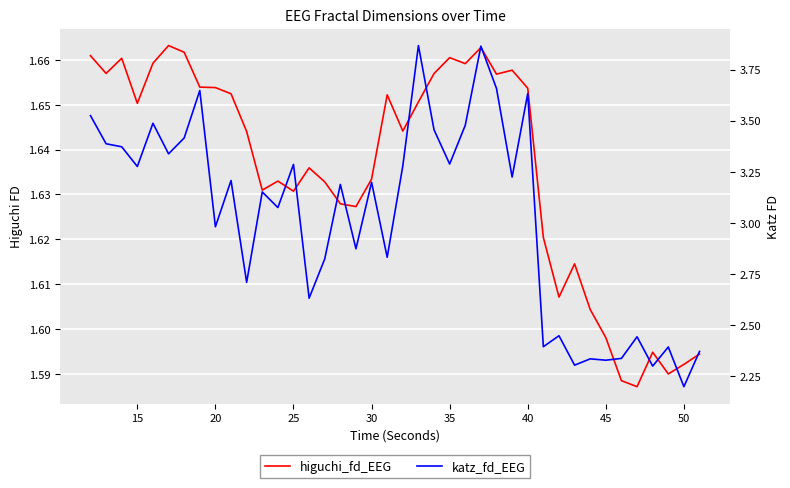

True or false: higuchi_fd_EEG has a value of 2.9 at 30.

False